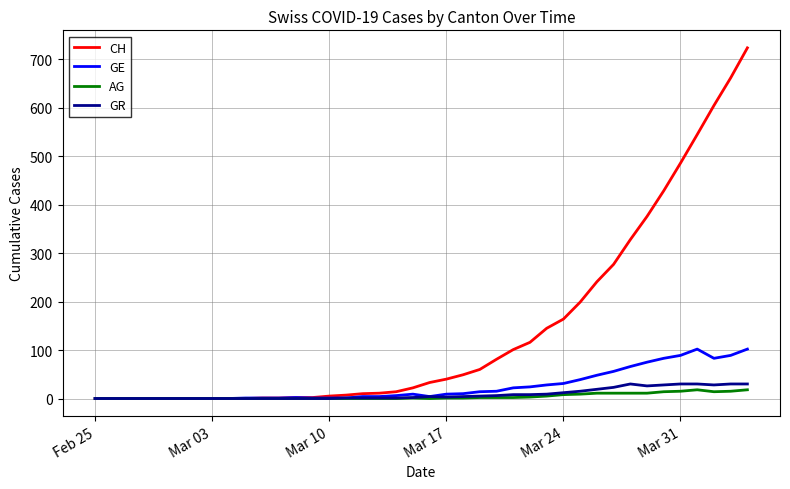

What is the greatest value displayed?

724